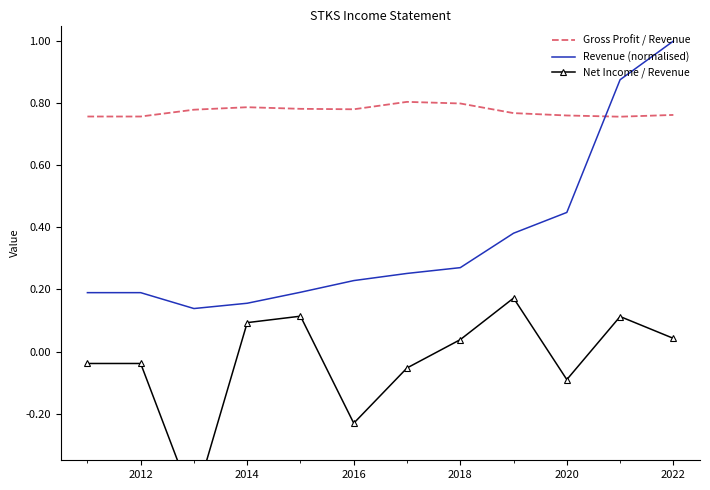

Which series has the largest range (max minus min)?

Revenue (normalised)